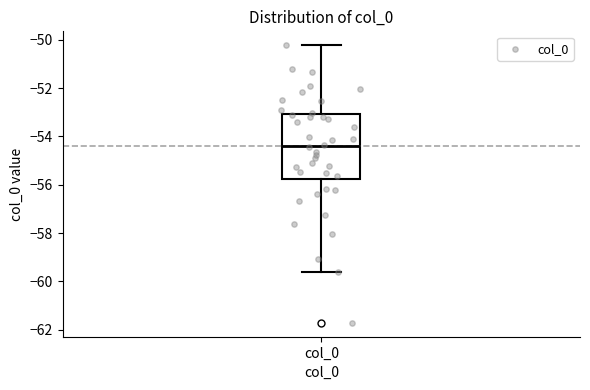

Transcribe this box plot: give where the median line is, the range the box spans, and where the two whiskers end, as read against the y-axis. The values are not printed on the chart, so give them approximately, as read against the axis.

median -54.4, box -55.8 to -53.0, whiskers -59.6 to -50.2